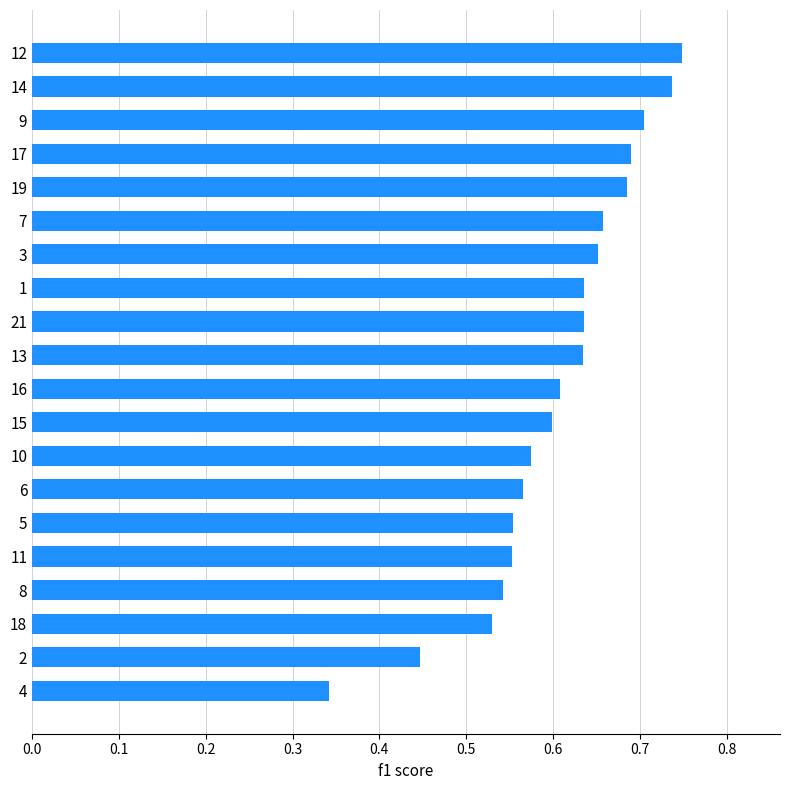

Is it true that the value at 17 is 1.0?

False